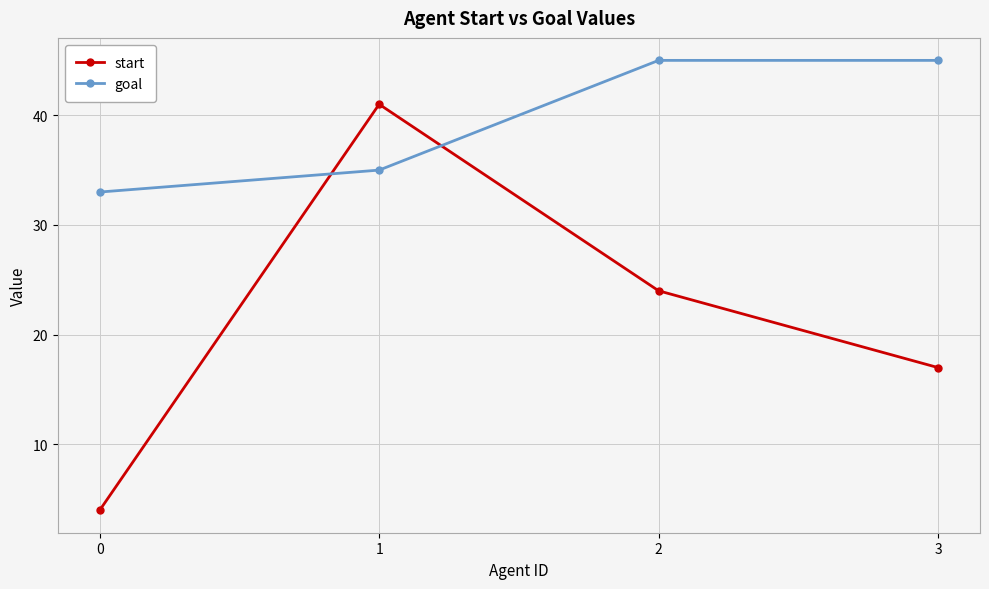

What are all the series names shown in the legend?

start, goal